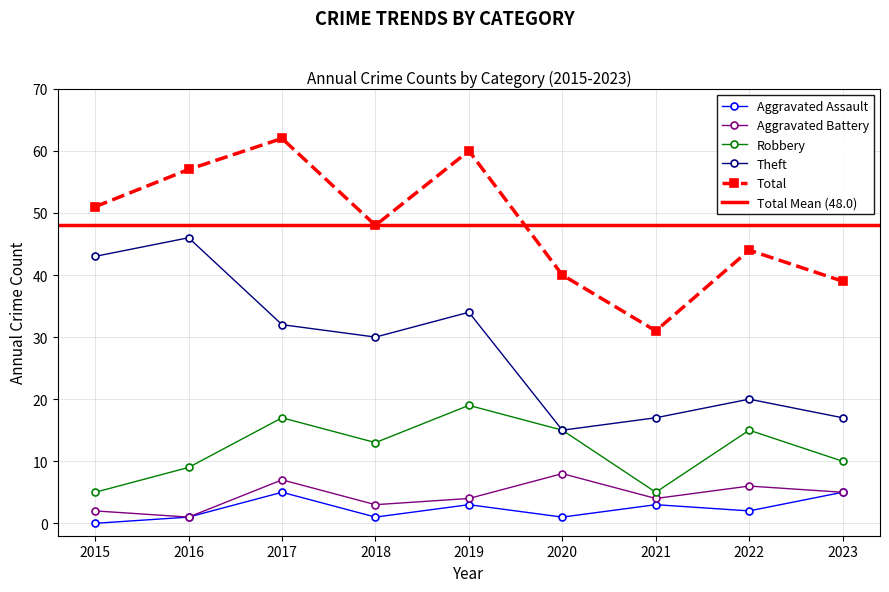

What is the total value across all series at 2020?

79